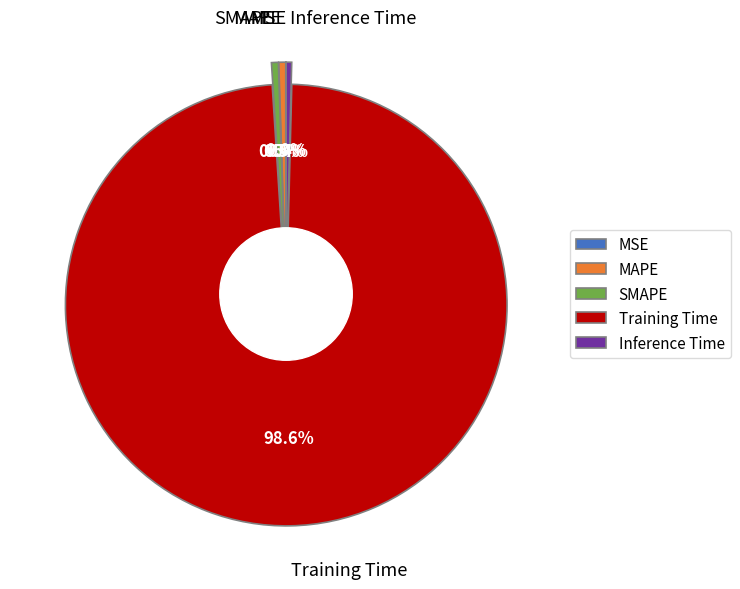

Is it true that MSE is 0% of the pie?

True